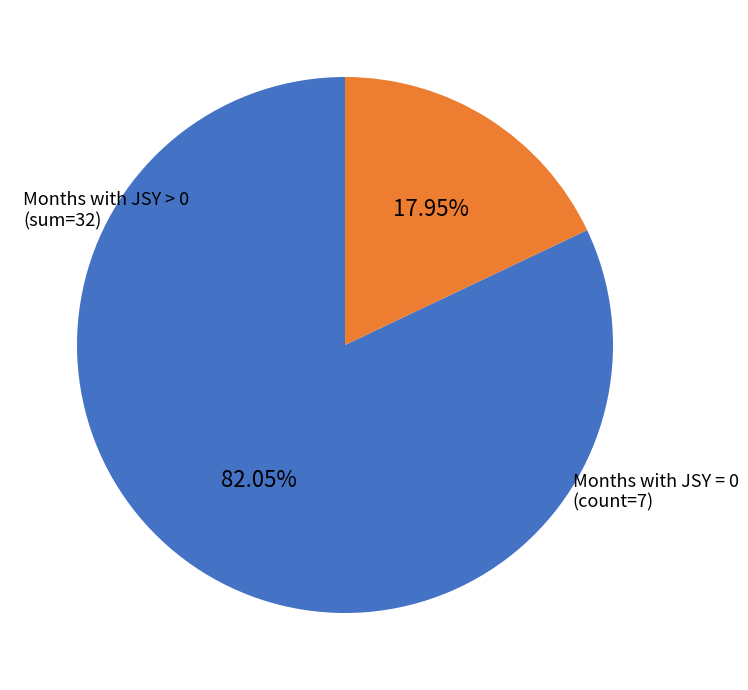

Is there a majority slice in this chart?

Yes